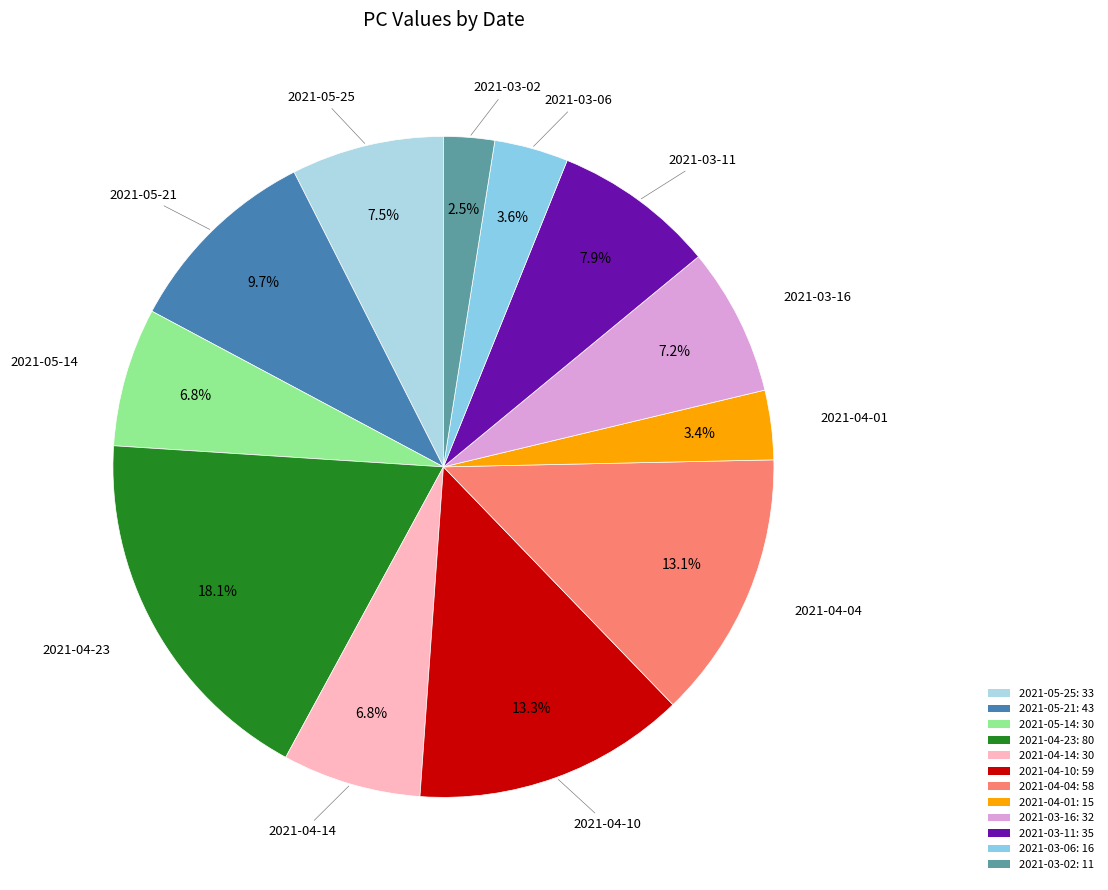

Is it true that 2021-03-06 is 4% of the pie?

True